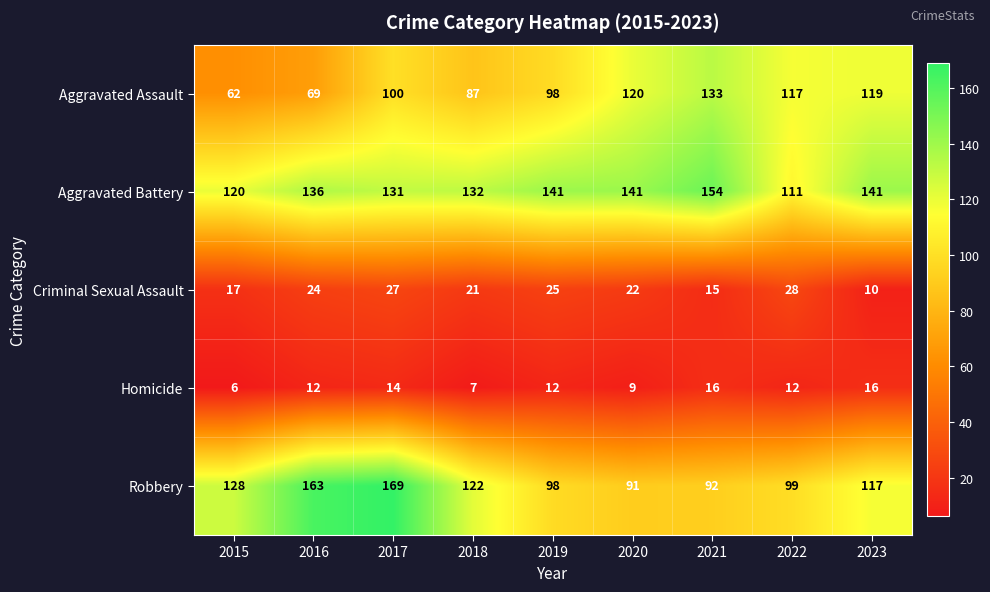

Count the number of categories in the chart.

9